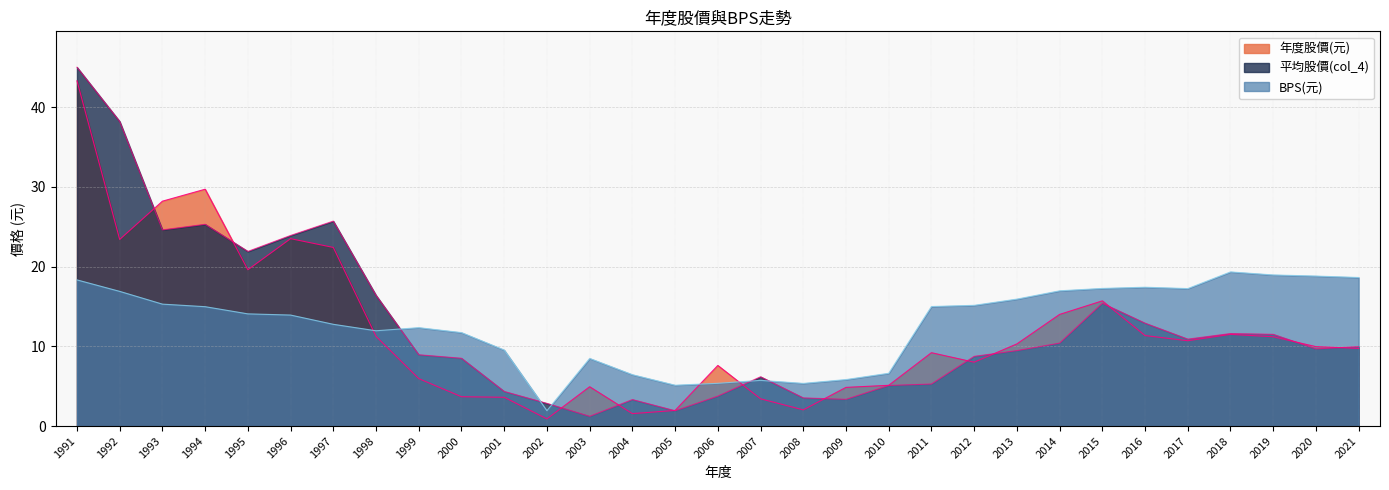

How many intersections are there between 平均股價(col_4) and BPS(元)?

5